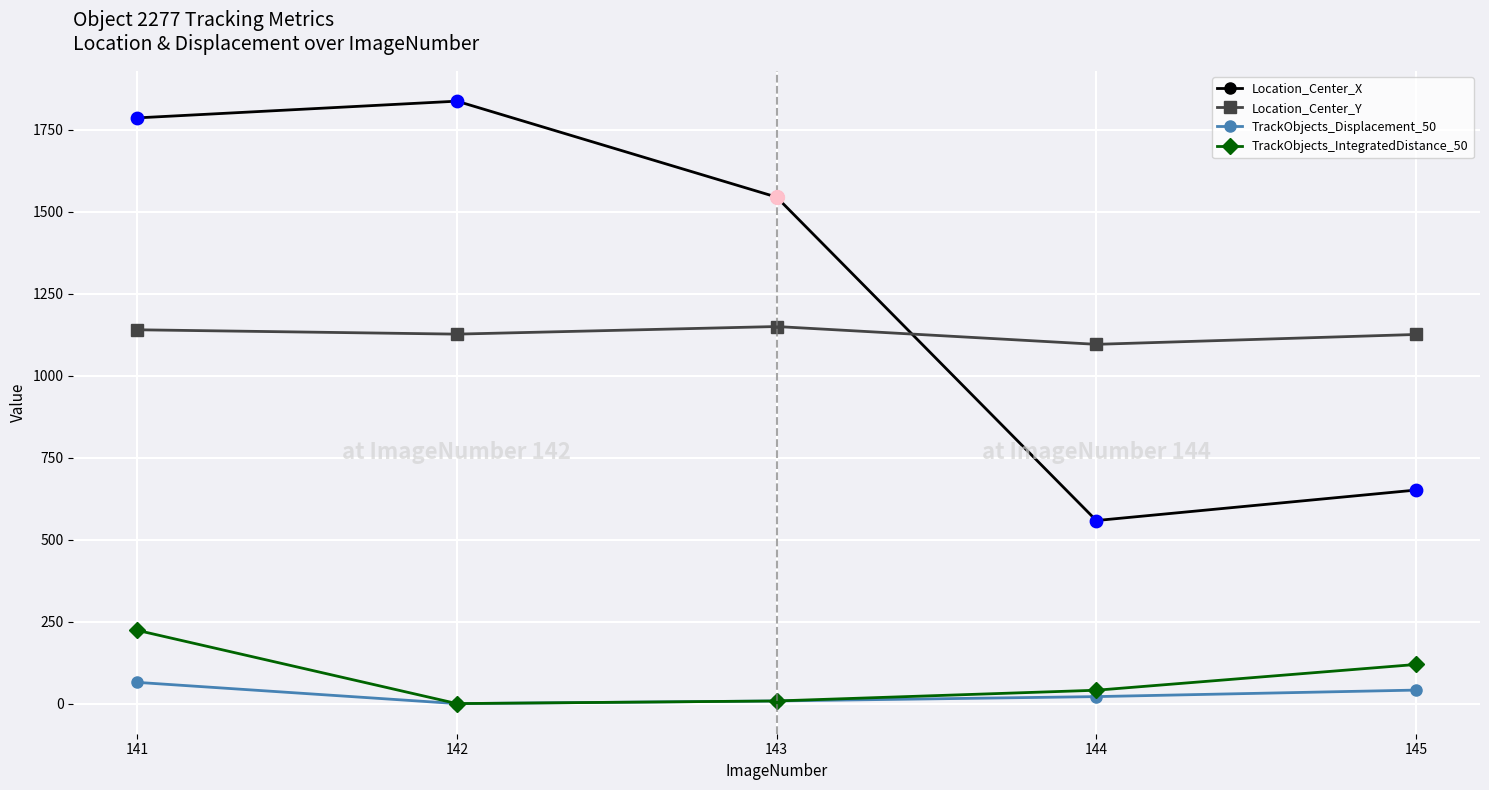

Which series has the largest total across all categories?

Location_Center_X